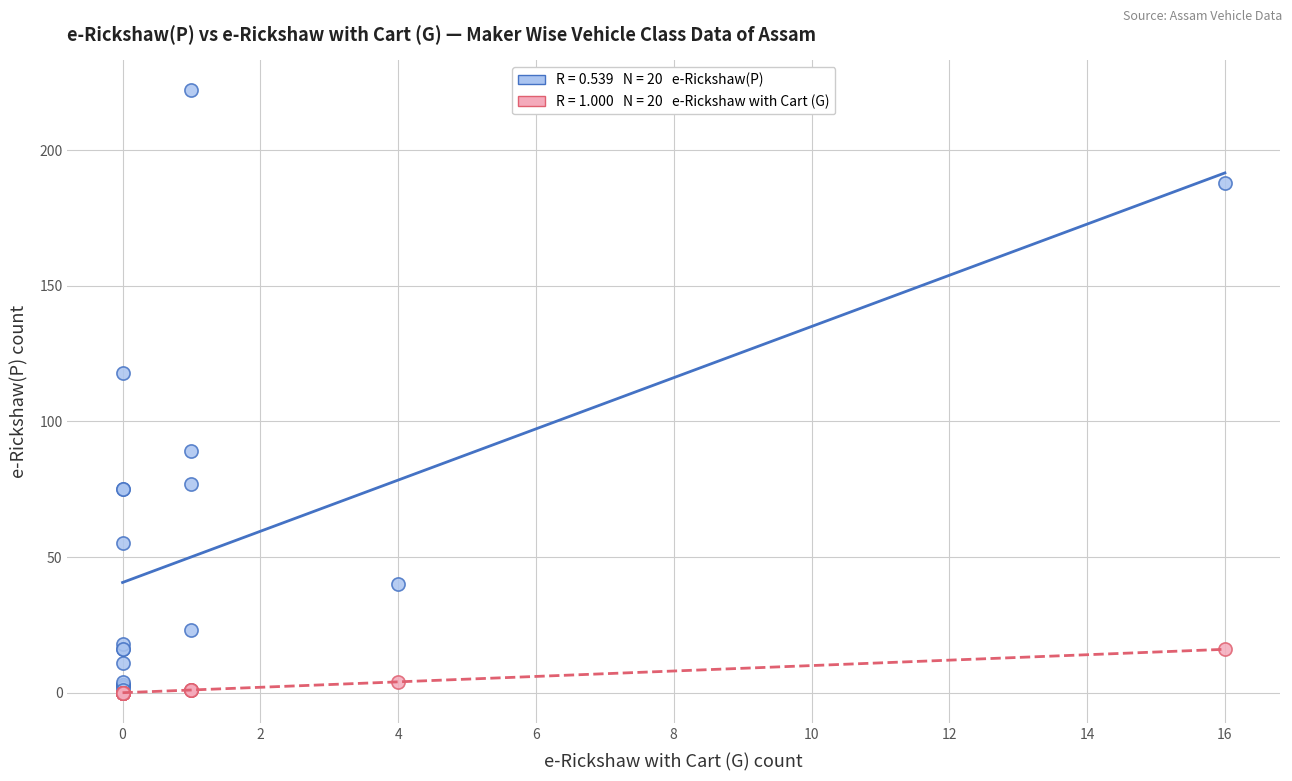

Across all series, what Y value is closest to 111?

118